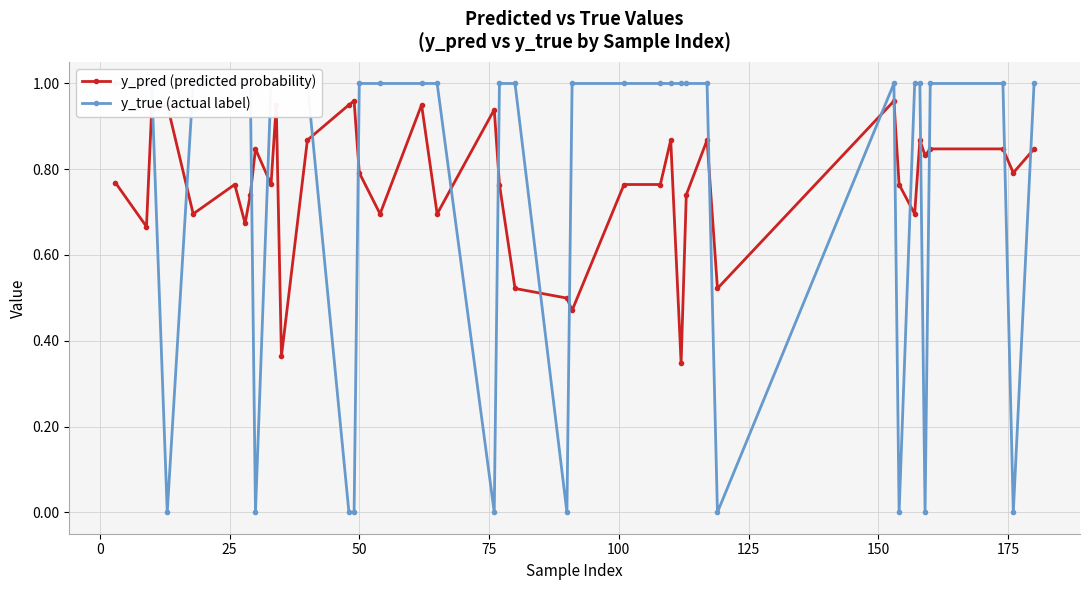

Does the chart have visible grid lines?

Yes